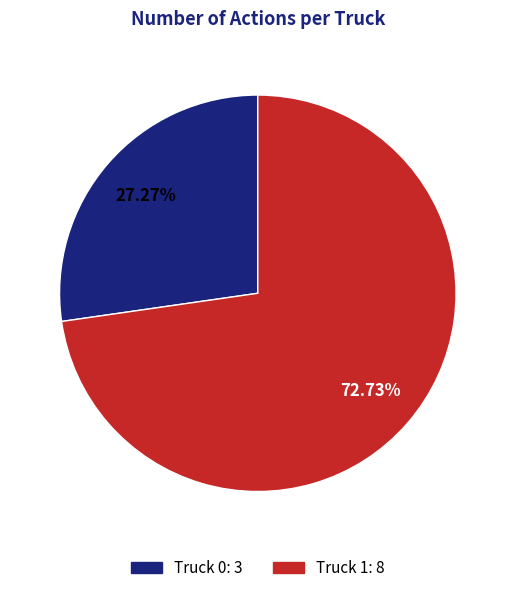

What is the largest slice in the pie chart?

Truck 1